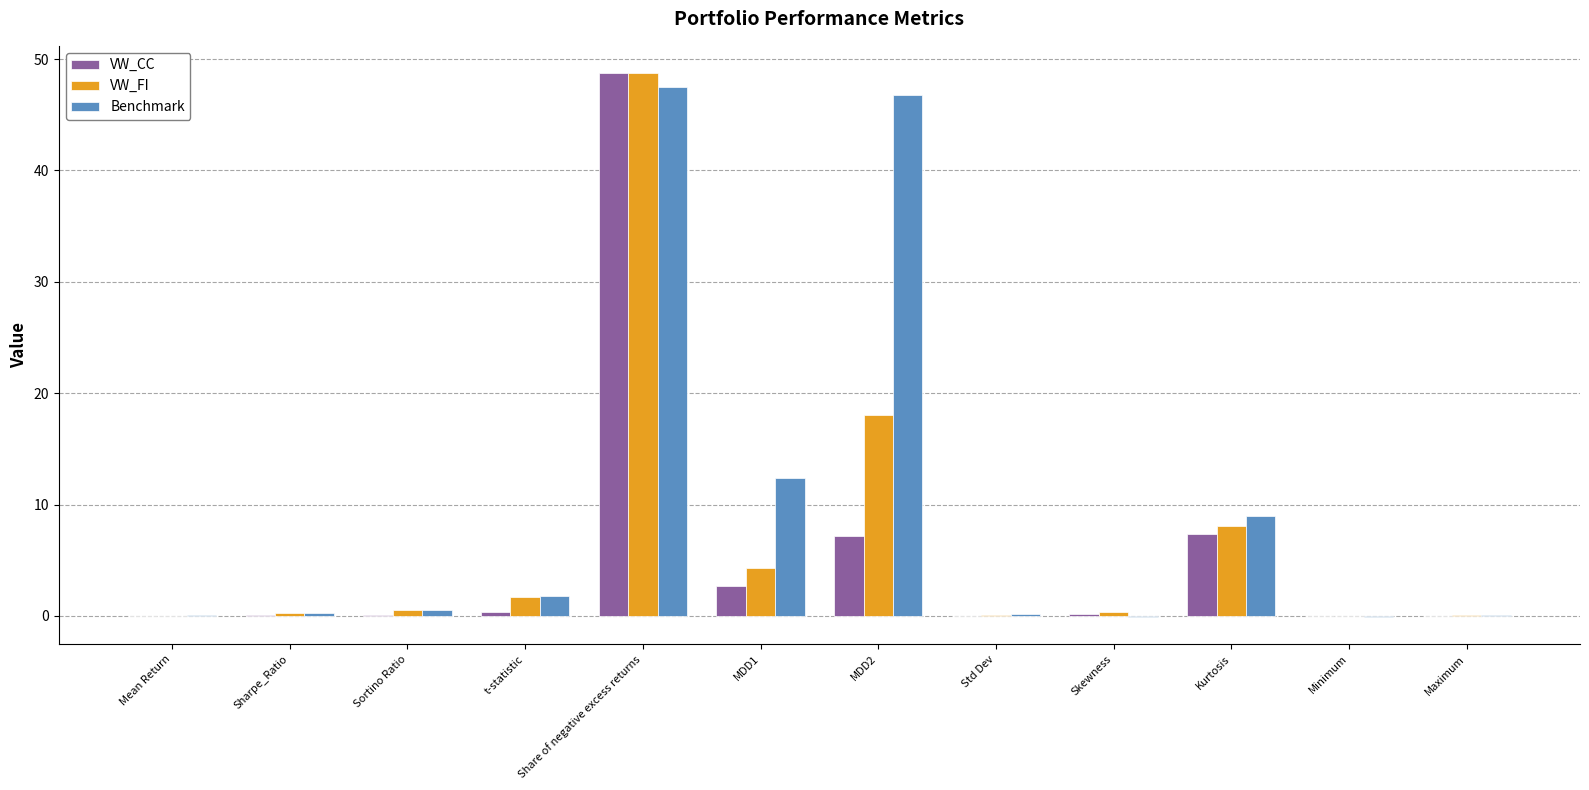

Which series has the largest total across all categories?

Benchmark